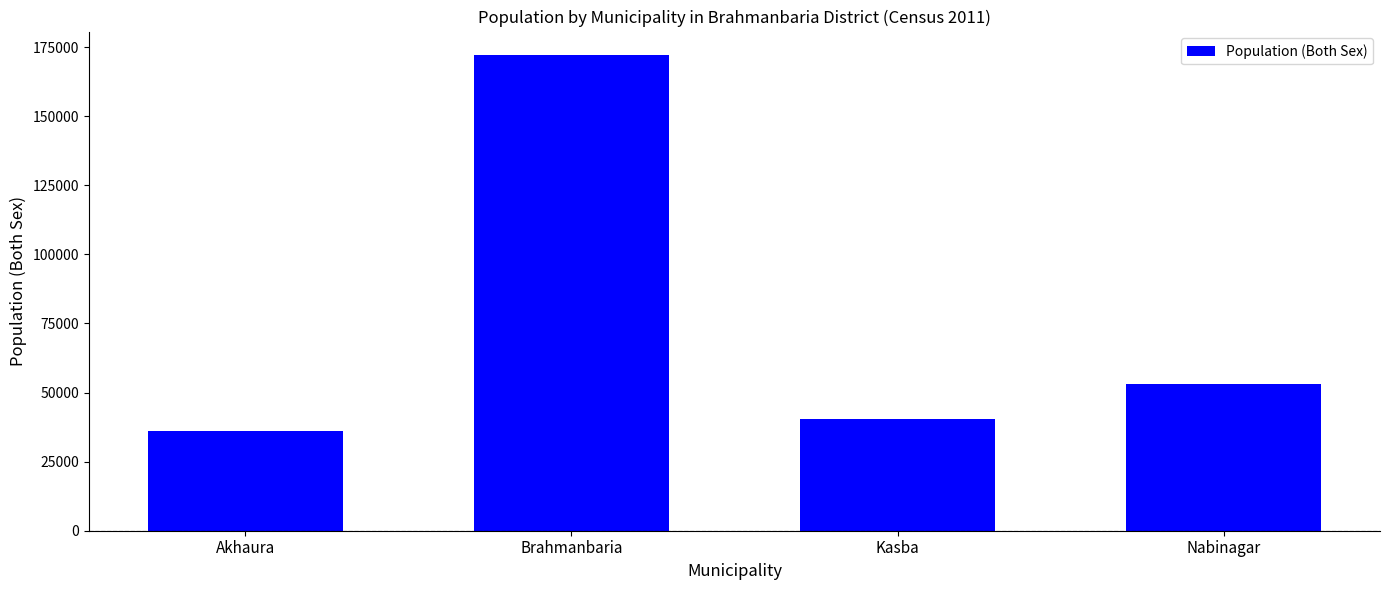

What is the change in value from Akhaura to Nabinagar?

+16895